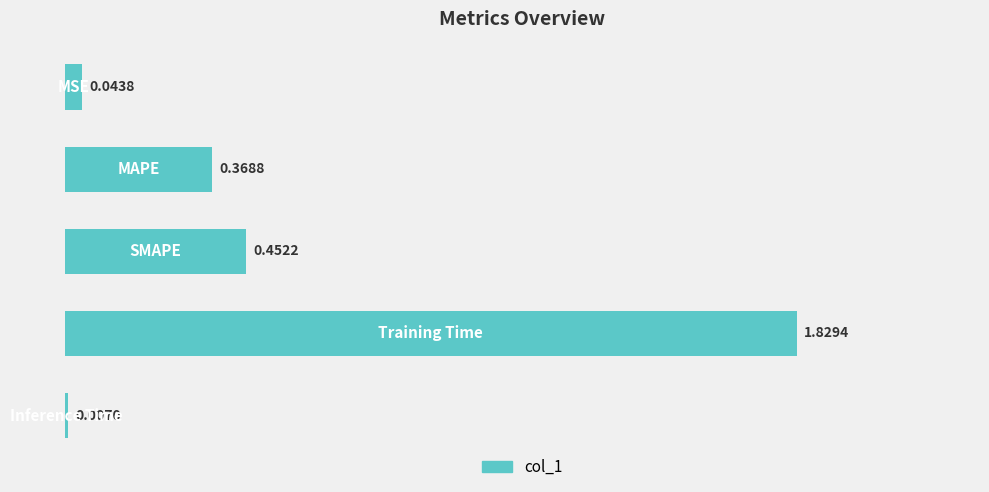

What is the sum of all values?

2.7